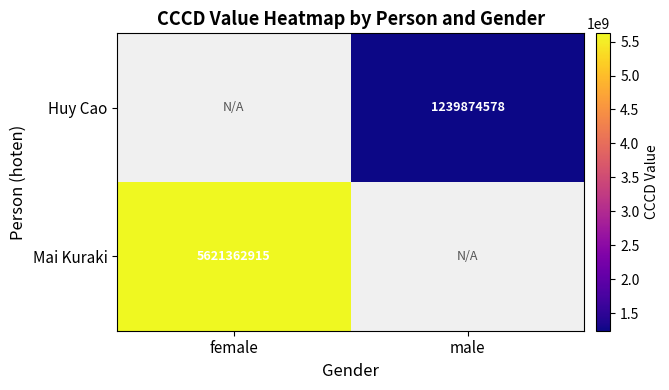

The value of Mai Kuraki at female is 5621362915. True or false?

True